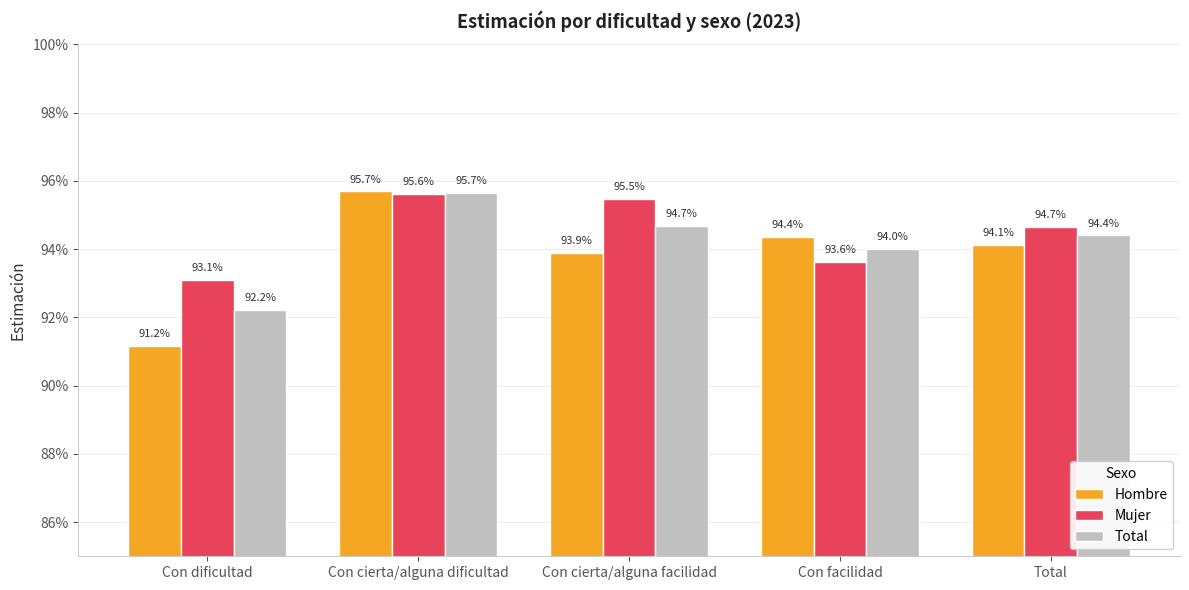

Are the bars horizontal?

No